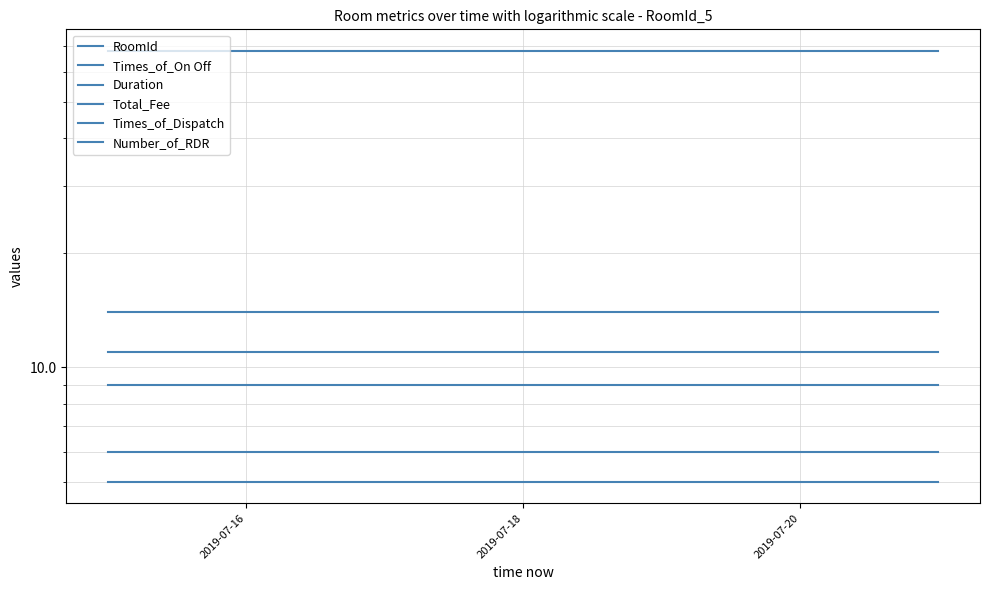

True or false: Duration and Number_of_RDR intersect in this chart.

False